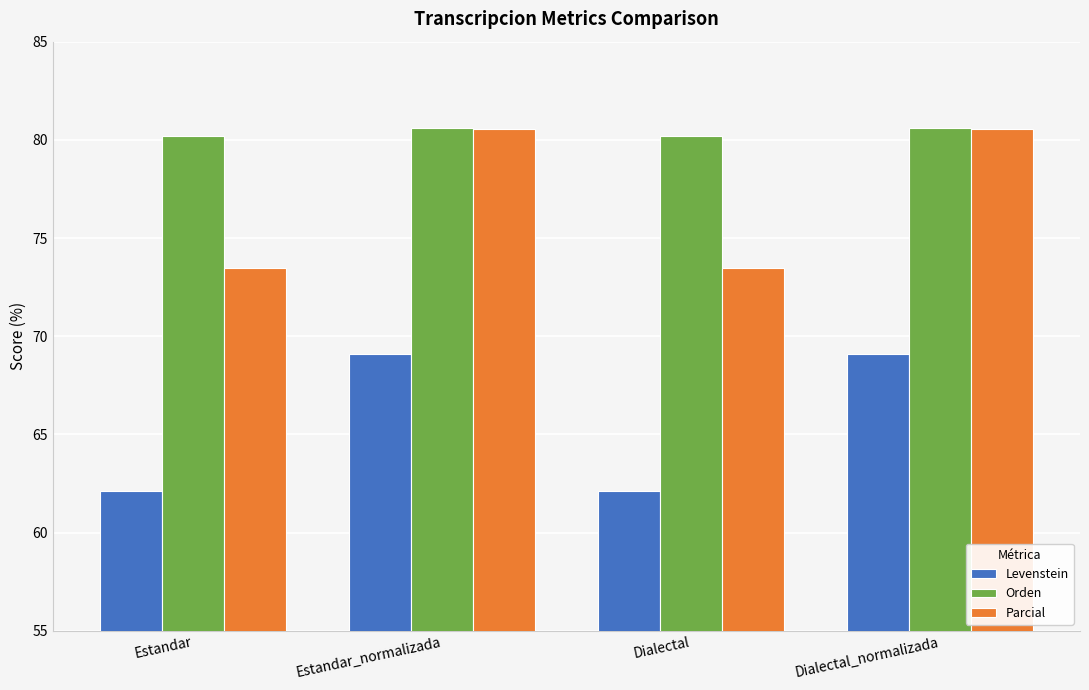

What are all the series names shown in the legend?

Levenstein, Orden, Parcial